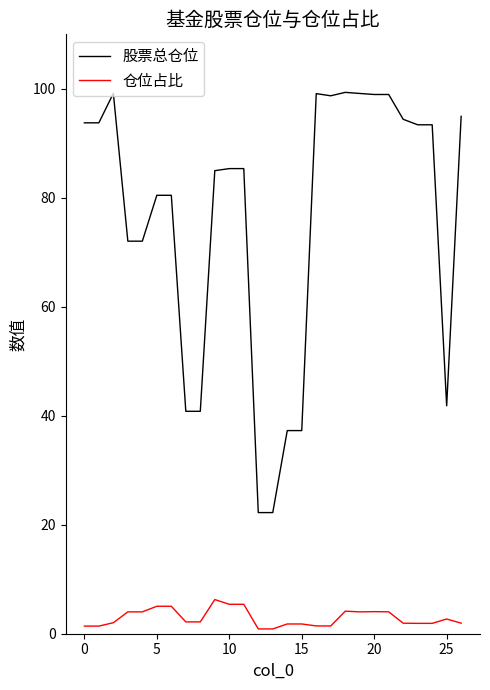

What is the difference between the maximum and minimum values in the 仓位占比 series?

5.4